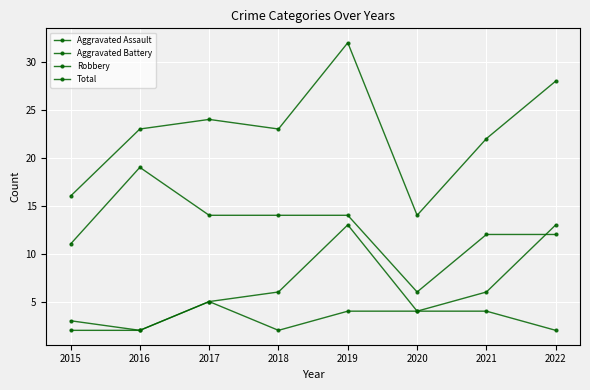

True or false: Aggravated Battery has a value of 1 at 2016.

False